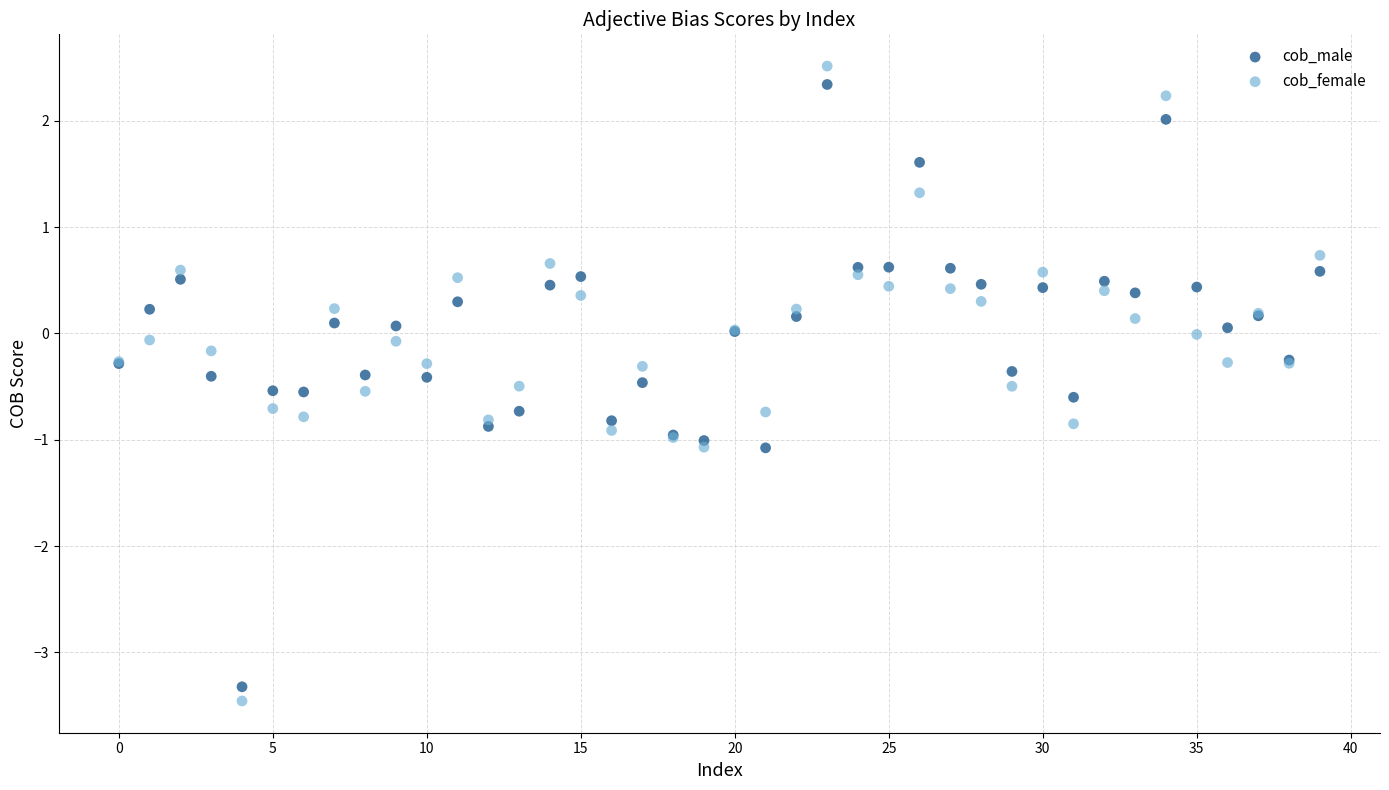

Which series has the widest spread of Y values?

cob_female